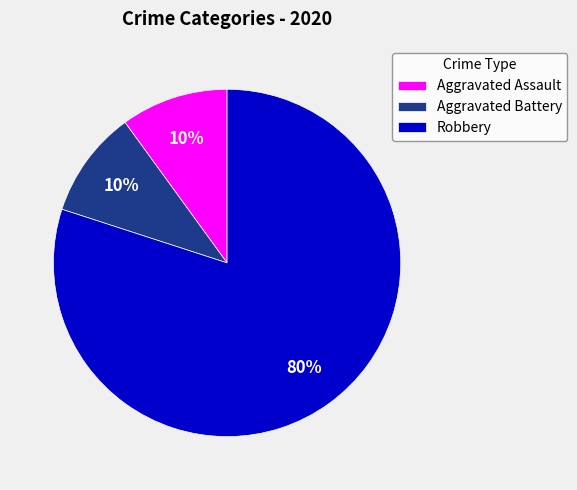

What is the largest slice in the pie chart?

Robbery